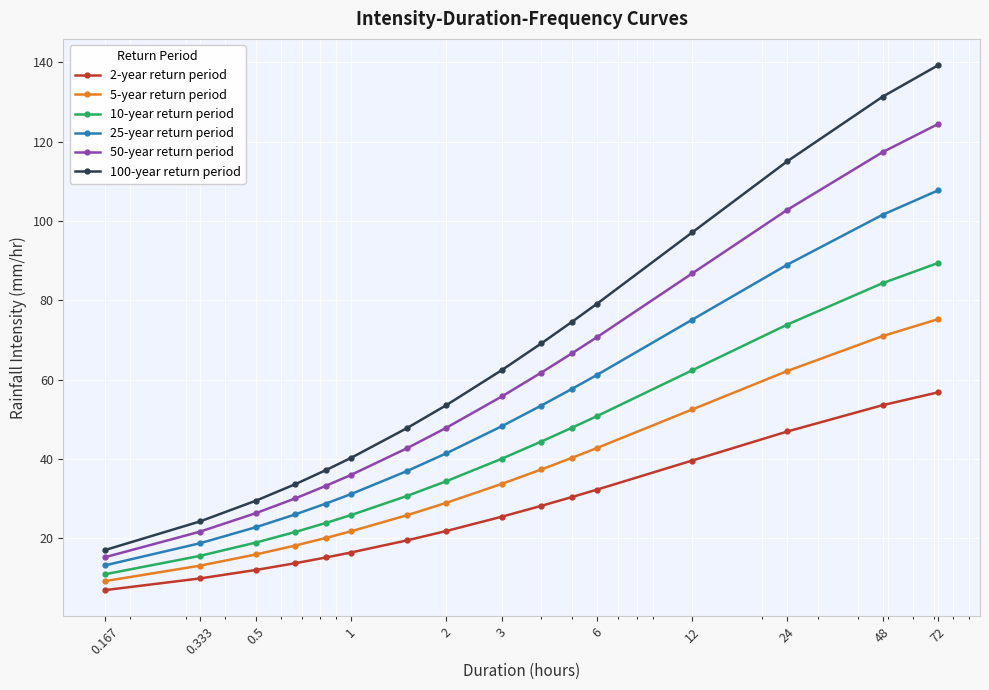

True or false: 2-year return period has more than 2 points higher than both neighbors.

False